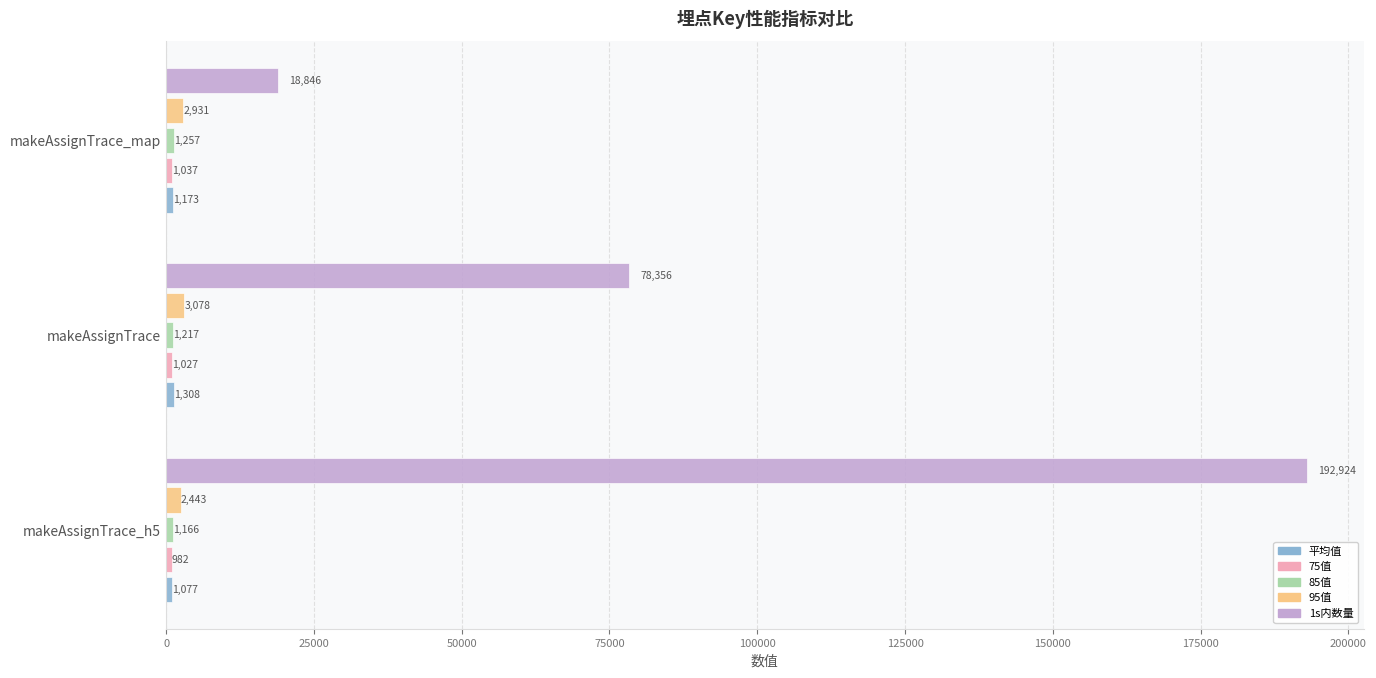

What is the average value of the 95值 series?

2817.3